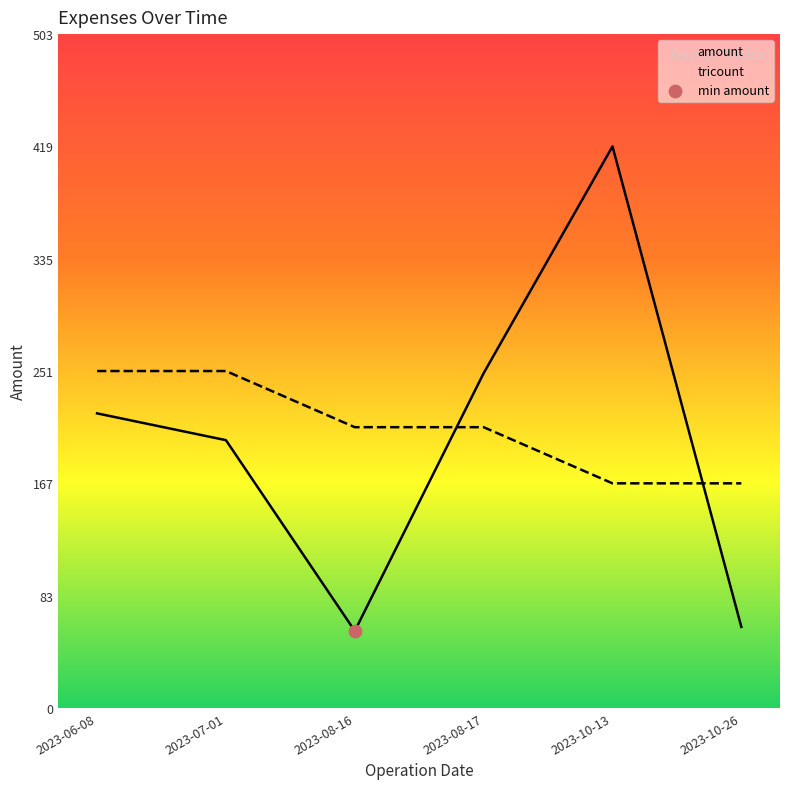

Which series has the largest Y range (max minus min)?

amount